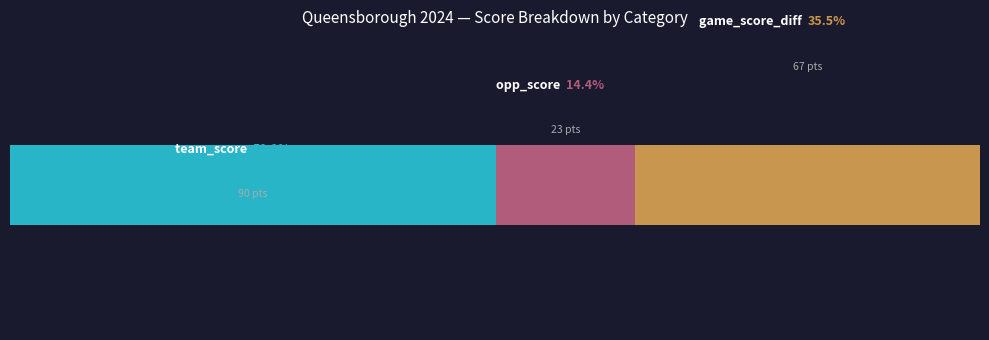

Does the chart contain any negative values?

No